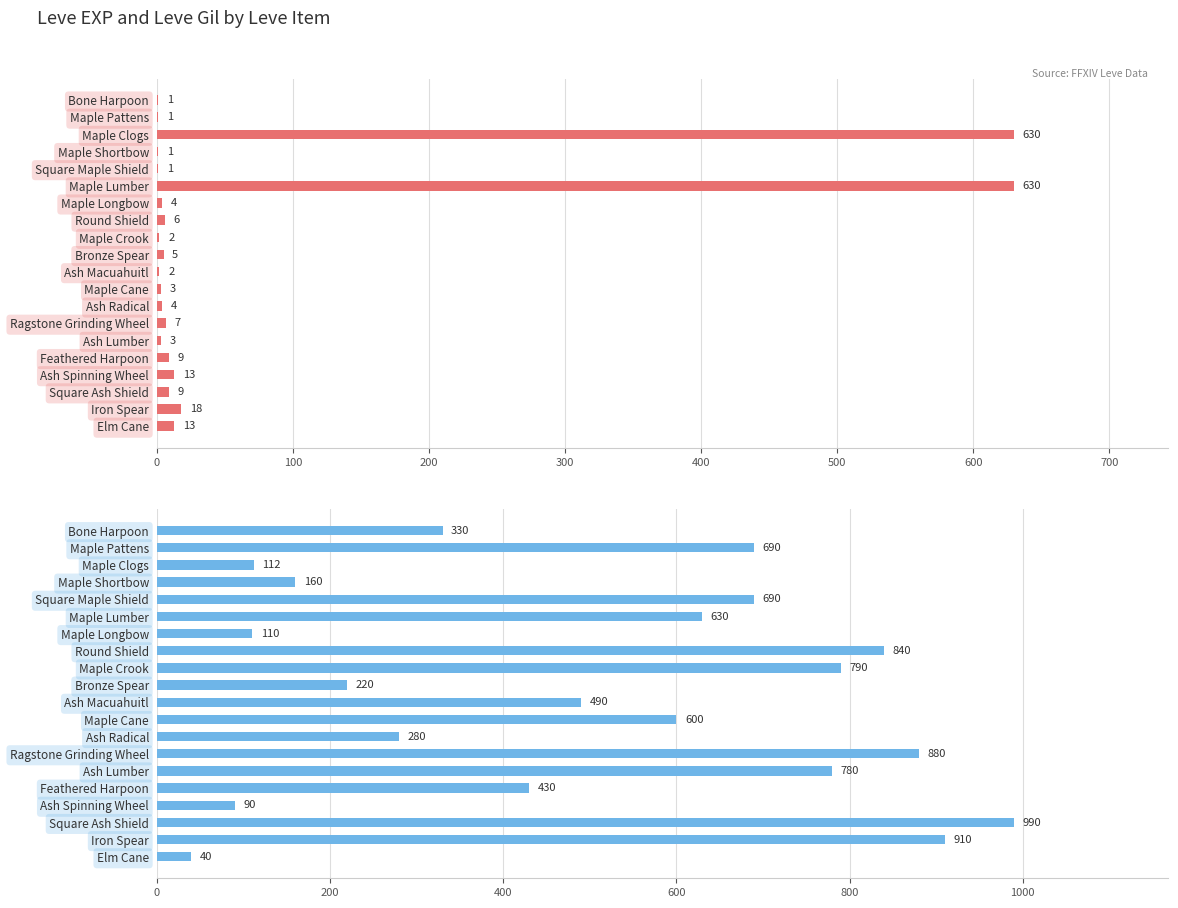

How many data points in Leve EXP are less than 5?

10